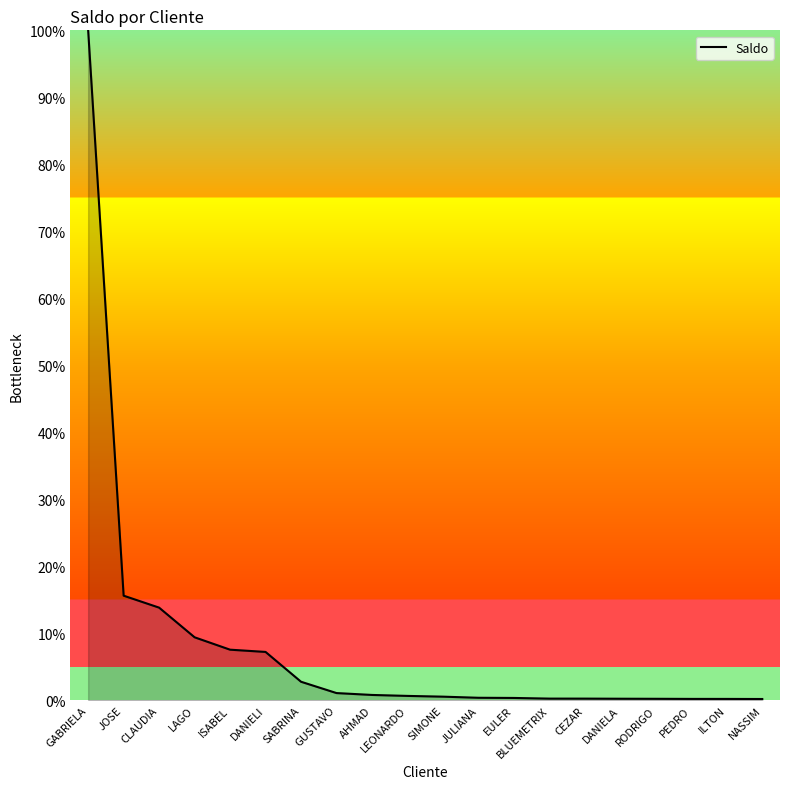

True or false: the data shows 0.4 at JULIANA.

True